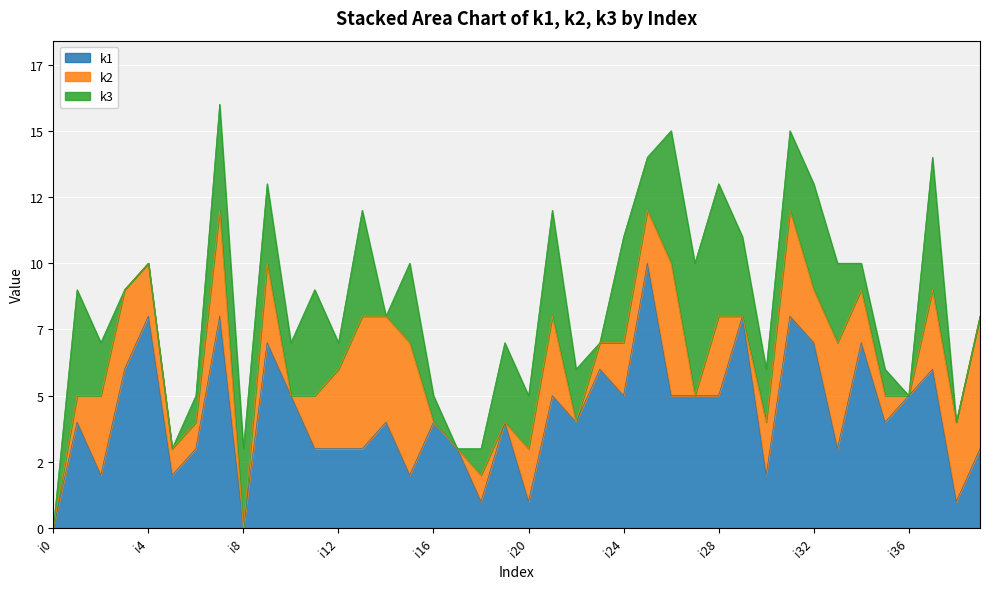

What is the difference between the highest and lowest values at i16?

4